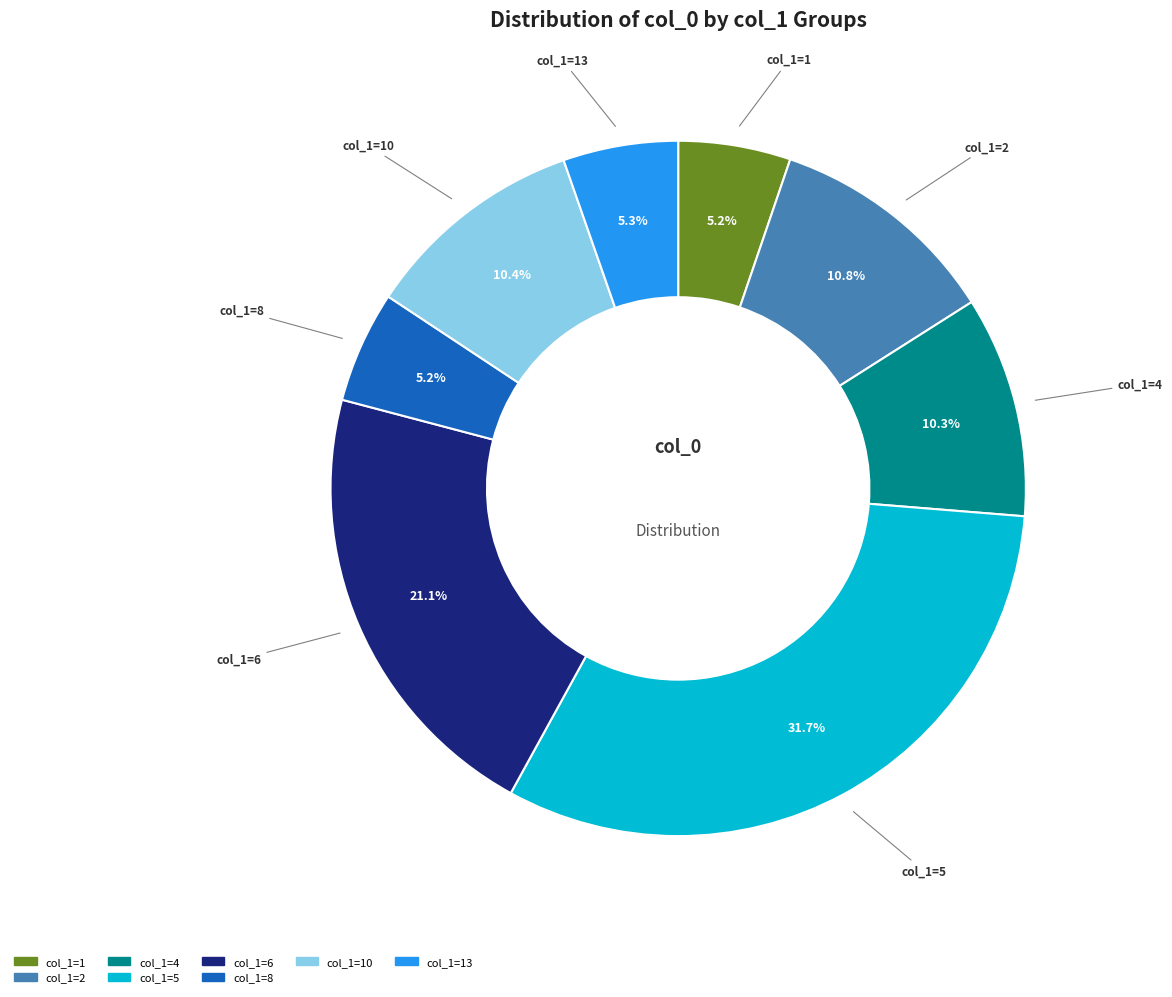

How many segments does this pie chart have?

8